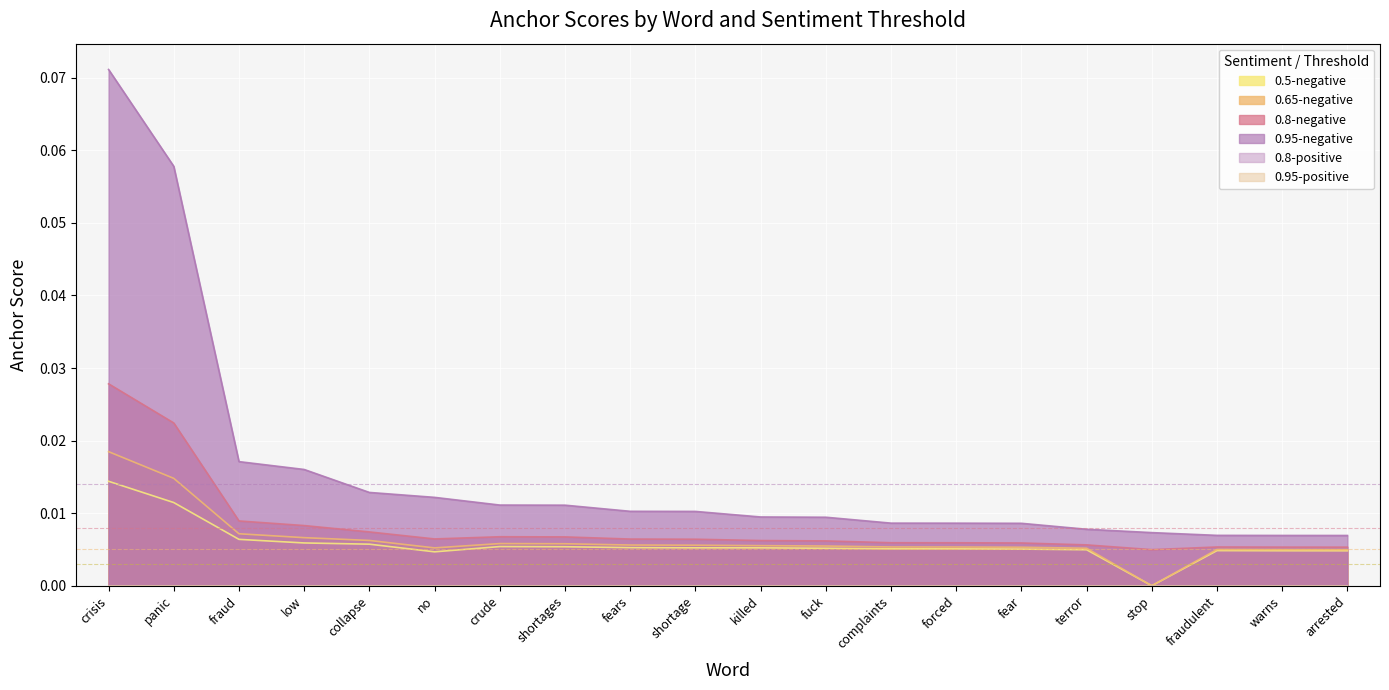

In 0.65-negative anchor score, how many points are higher than both neighbors (excluding endpoints)?

2